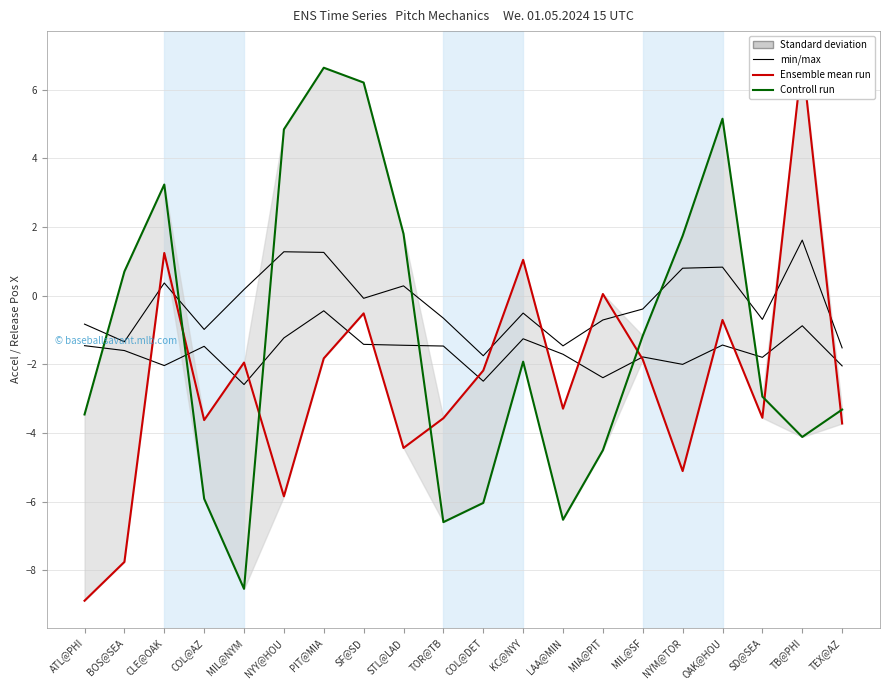

Is the value of Controll run at TEX@AZ greater than the value of min/max at TB@PHI?

No